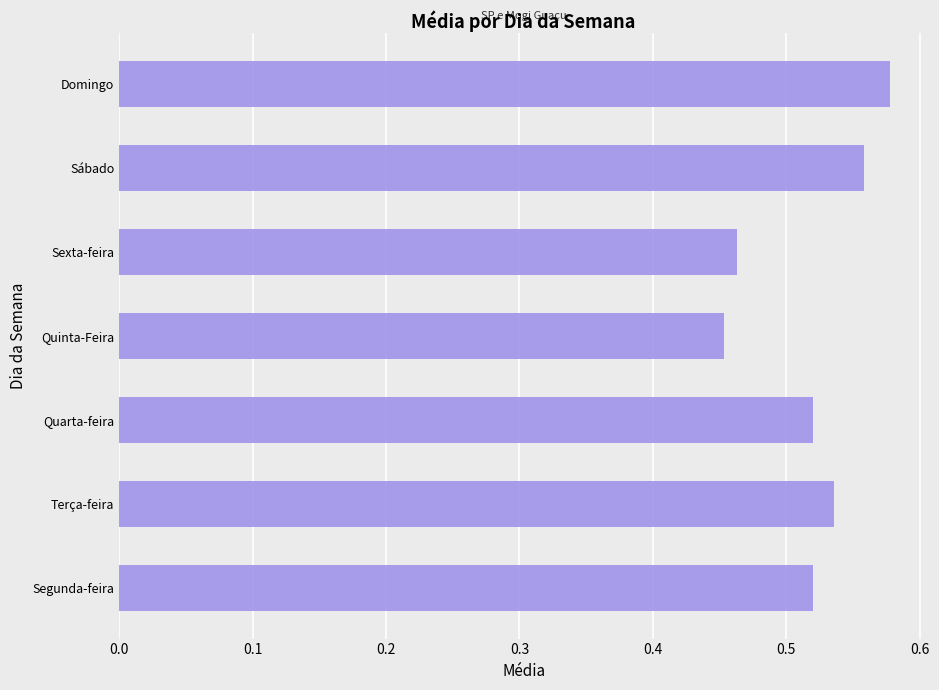

What is the sum of all values?

3.6